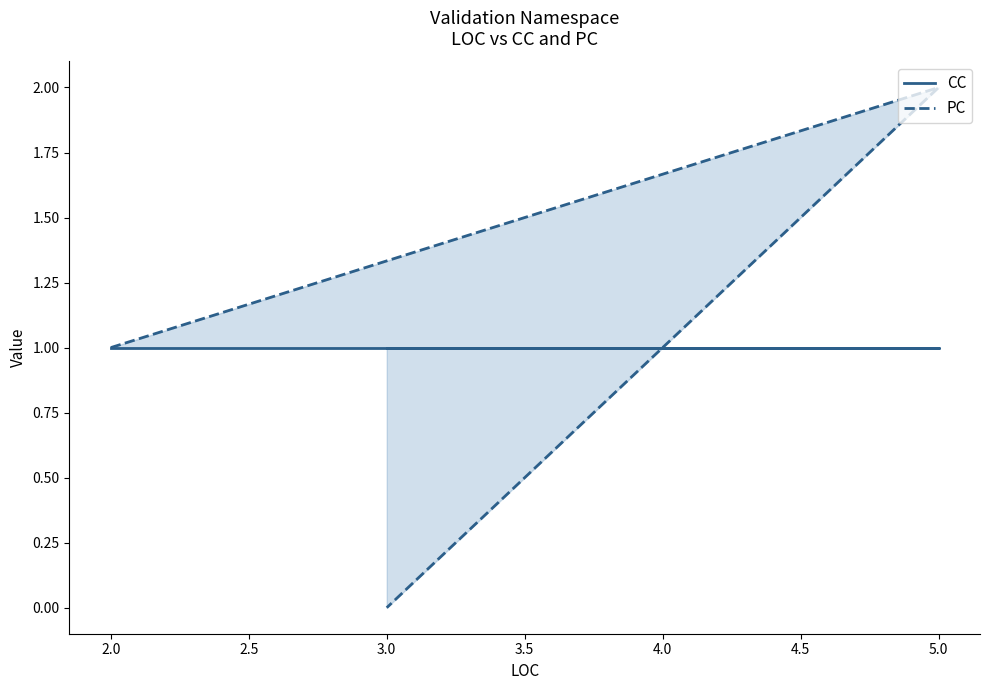

What is the greatest value displayed?

2